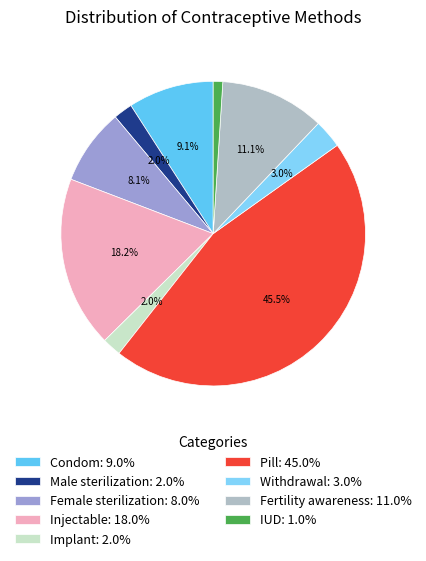

Is it true that Condom is 1% of the pie?

False